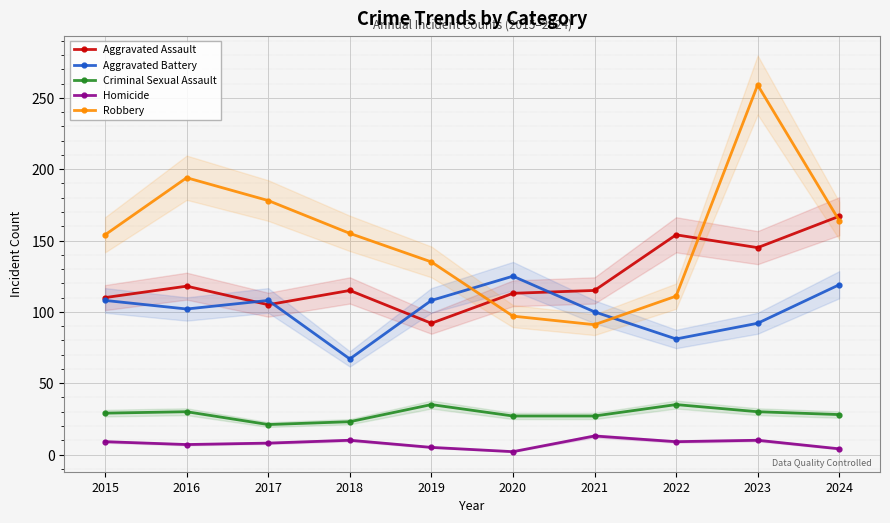

How many series are shown in this chart?

5